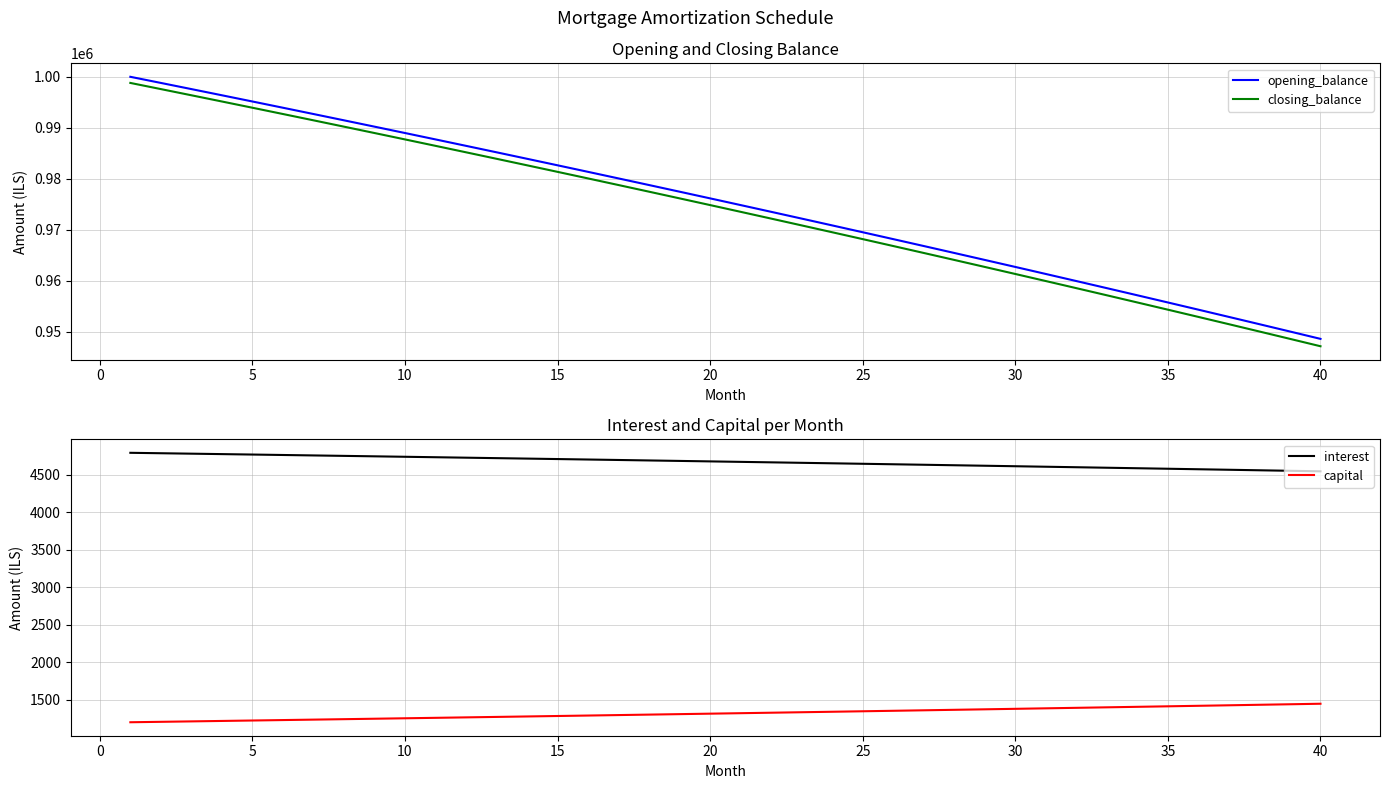

Does the chart display data point markers on the line(s)?

No